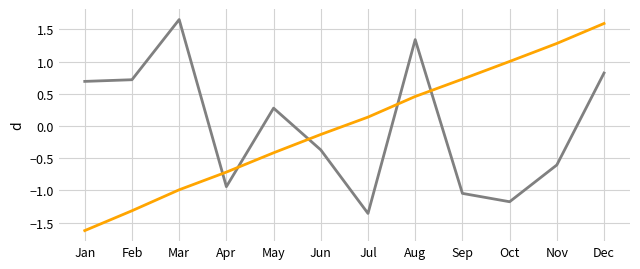

At which category is the sum across all series the highest?

Dec